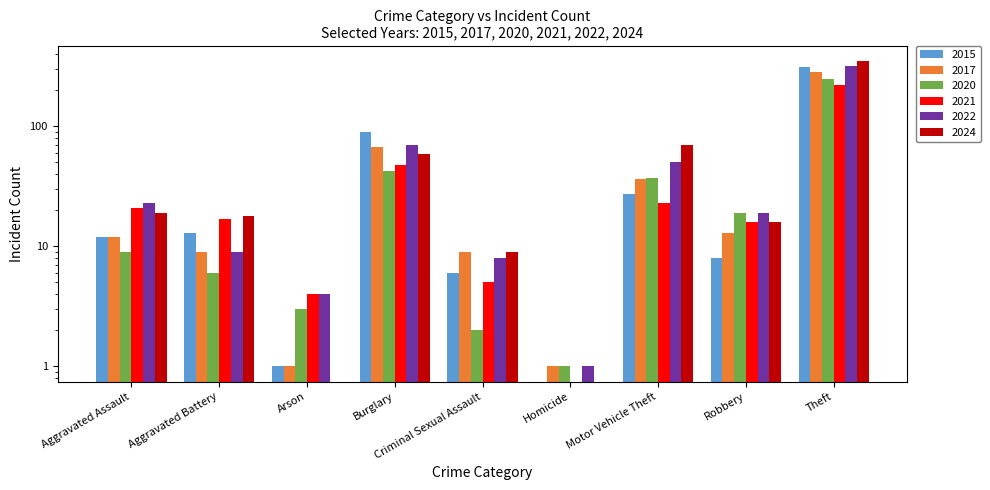

What is the difference between the maximum and minimum values in the 2017 series?

279